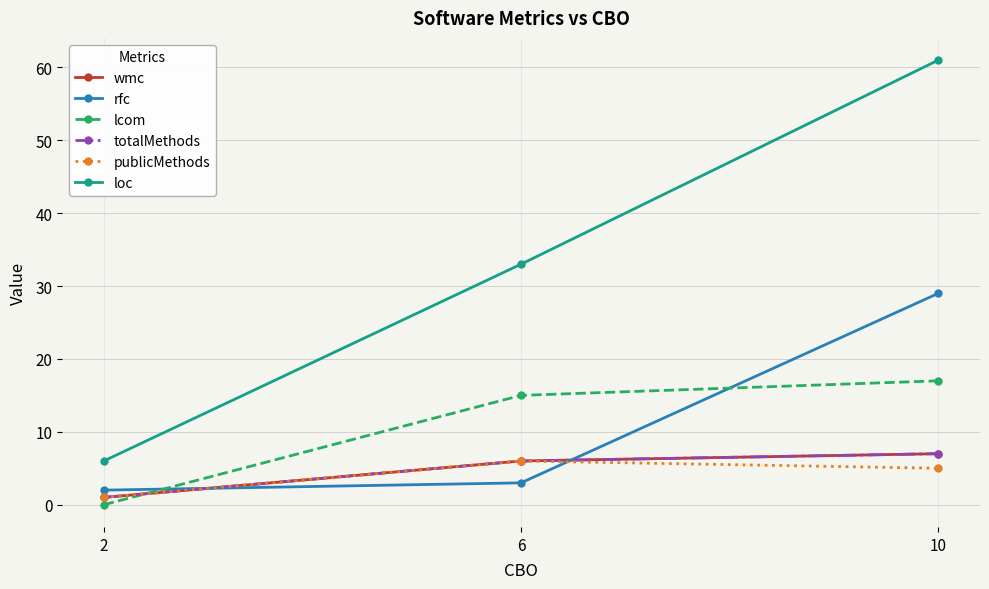

Rank the categories by publicMethods value from highest to lowest.

6, 10, 2